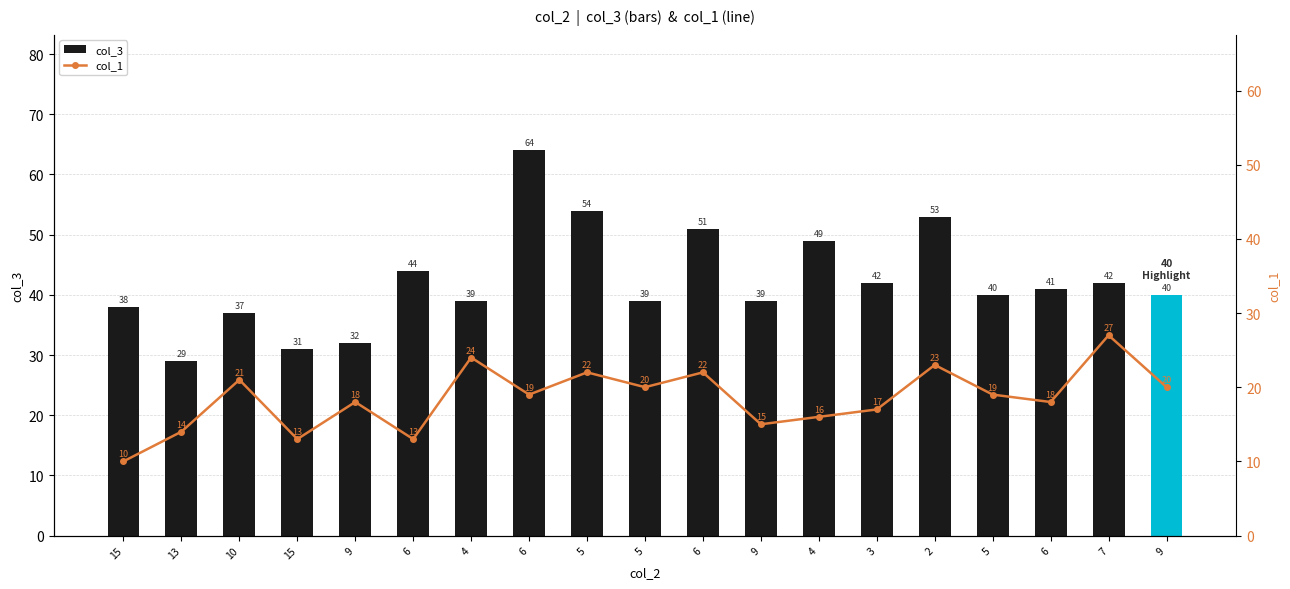

Reading left to right, transcribe all the data shown in this chart.

col_3: 38	29	37	31	32	44	39	64	54	39	51	39	49	42	53	40	41	42	40
col_1: 10	14	21	13	18	13	24	19	22	20	22	15	16	17	23	19	18	27	20